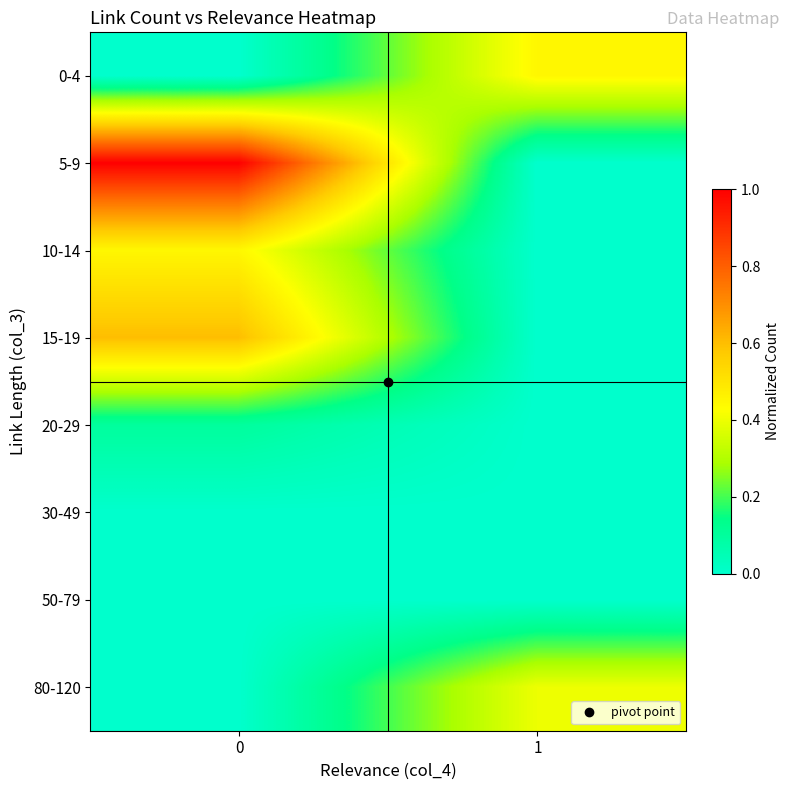

What is the difference between the highest and lowest values at 1?

0.4